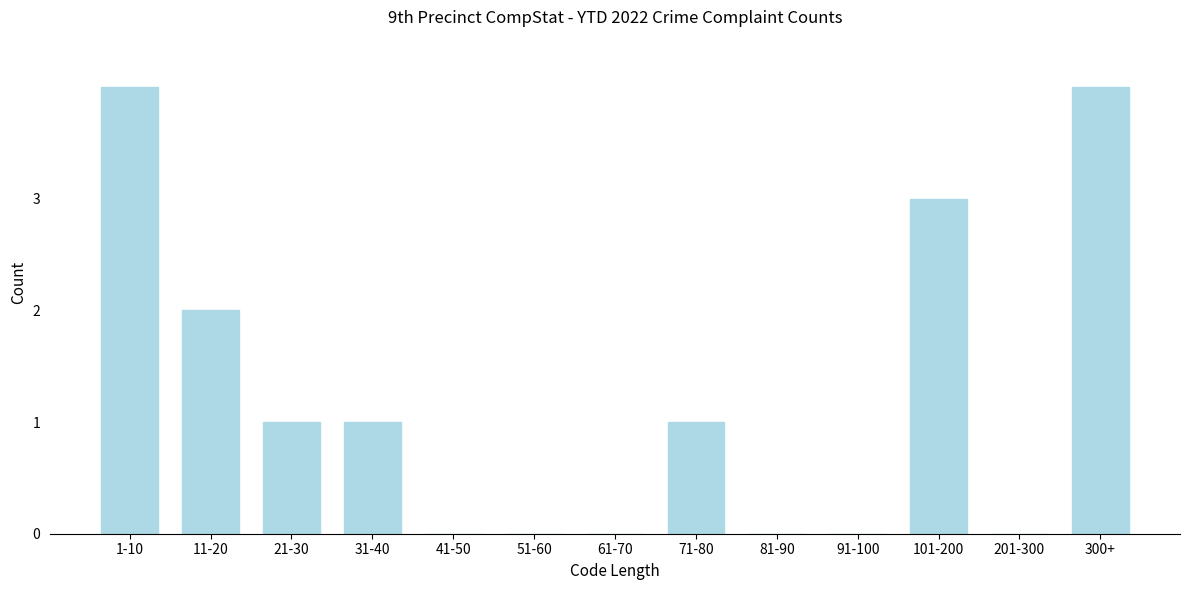

Reading left to right, extract all data points from this chart.

1-10=4	11-20=2	21-30=1	31-40=1	41-50=0	51-60=0	61-70=0	71-80=1	81-90=0	91-100=0	101-200=3	201-300=0	300+=4